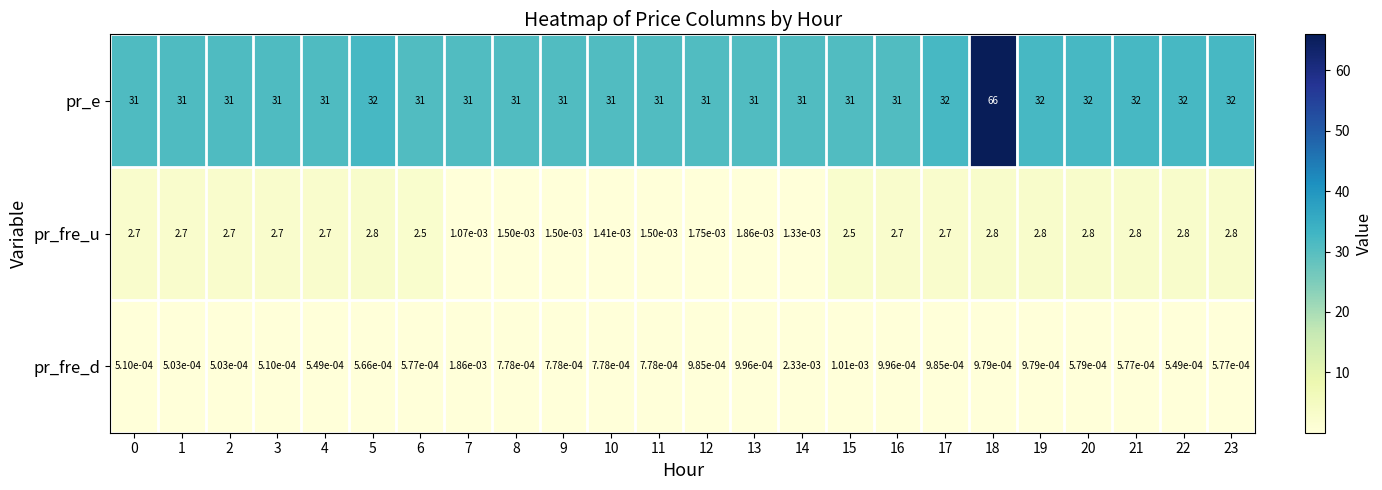

At how many categories does at least one series exceed 37?

1